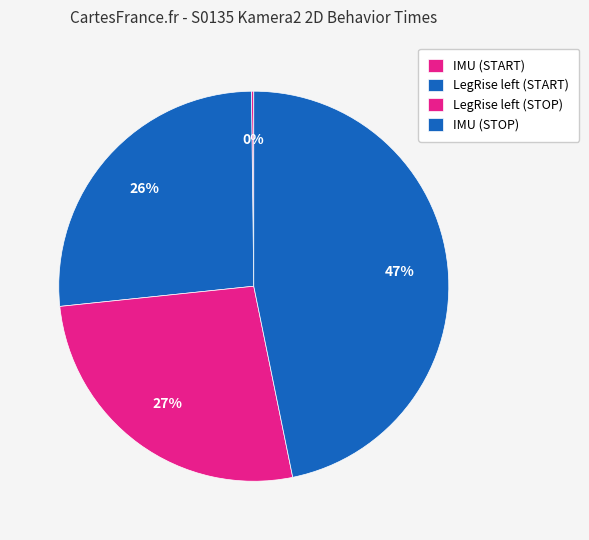

To the nearest percent, what is the difference between the IMU (STOP) and IMU (START) slice percentages?

47%